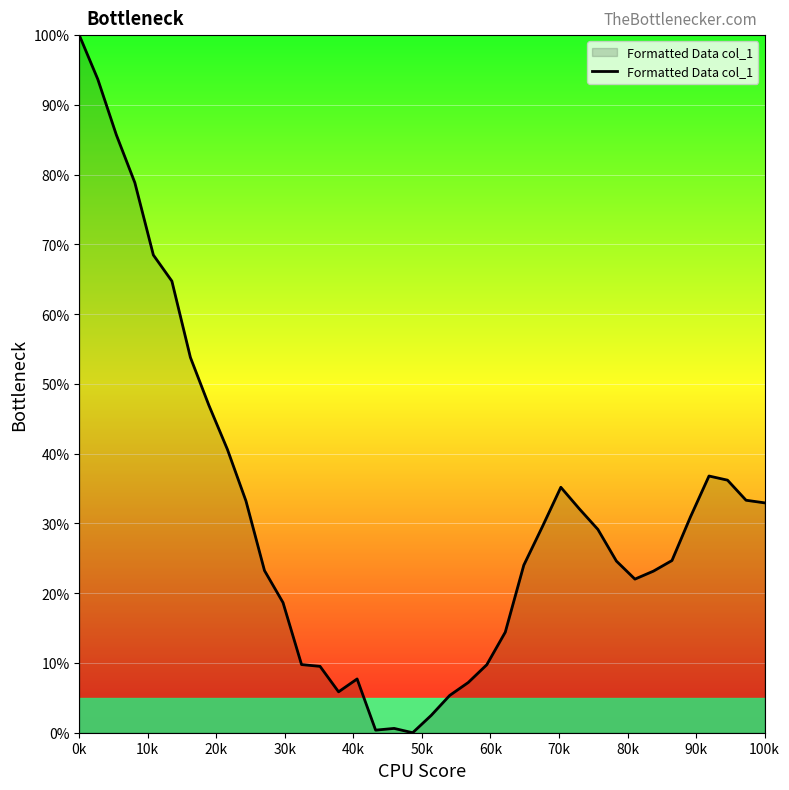

What is the maximum value shown in the chart?

100.0